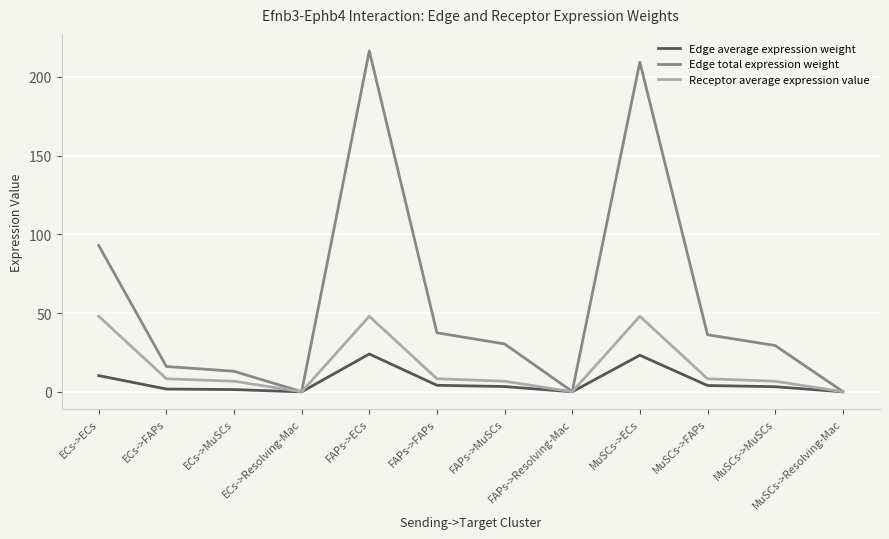

True or false: Edge total expression weight has a value of 92.9 at ECs->ECs.

True